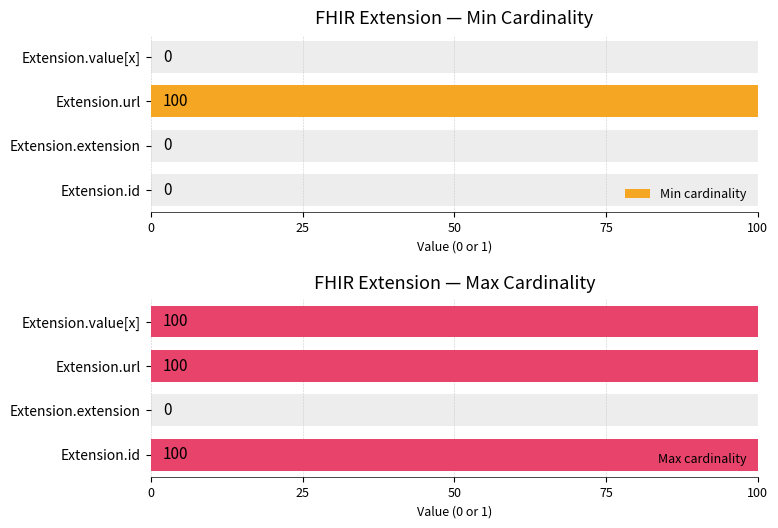

At how many categories does at least one series exceed 37?

3